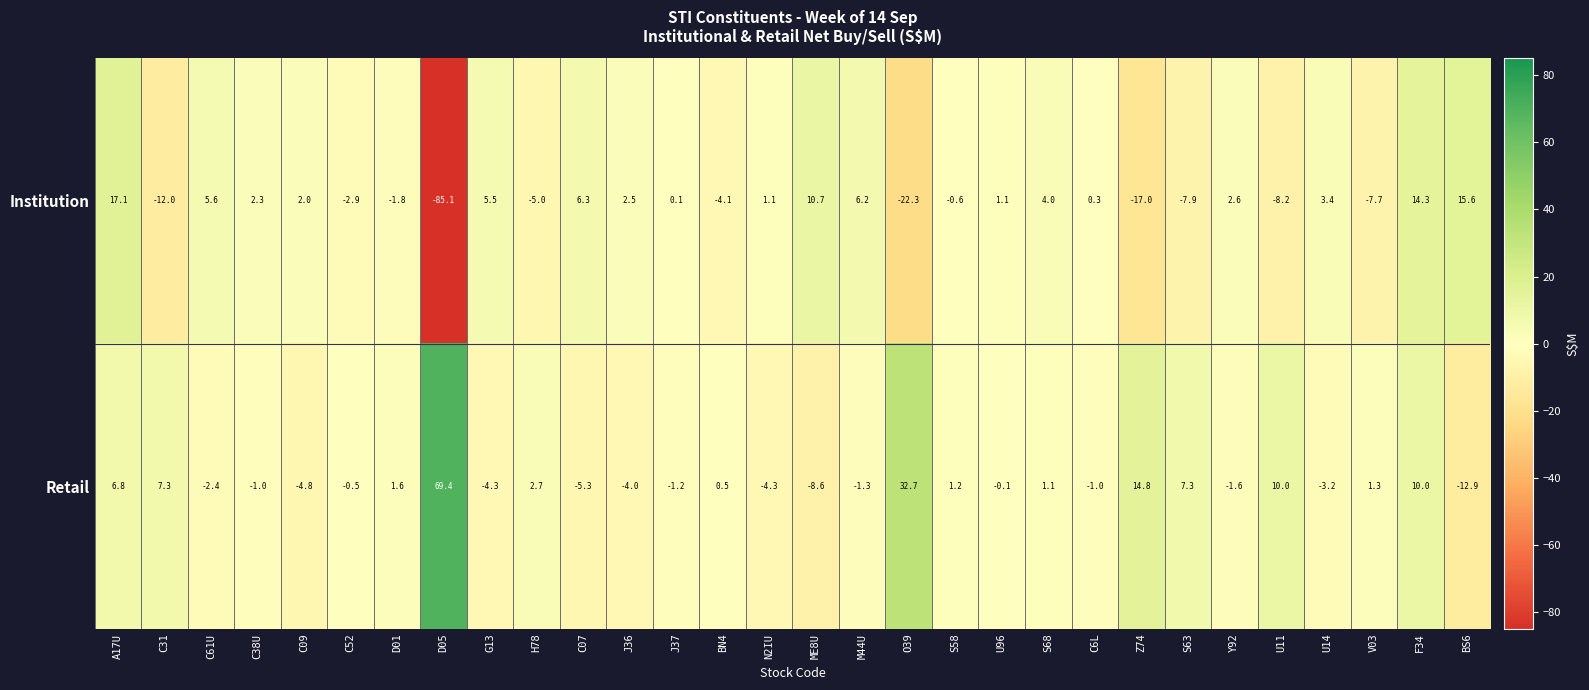

What is the sum of the Institution values at S63 and C31?

-19.9